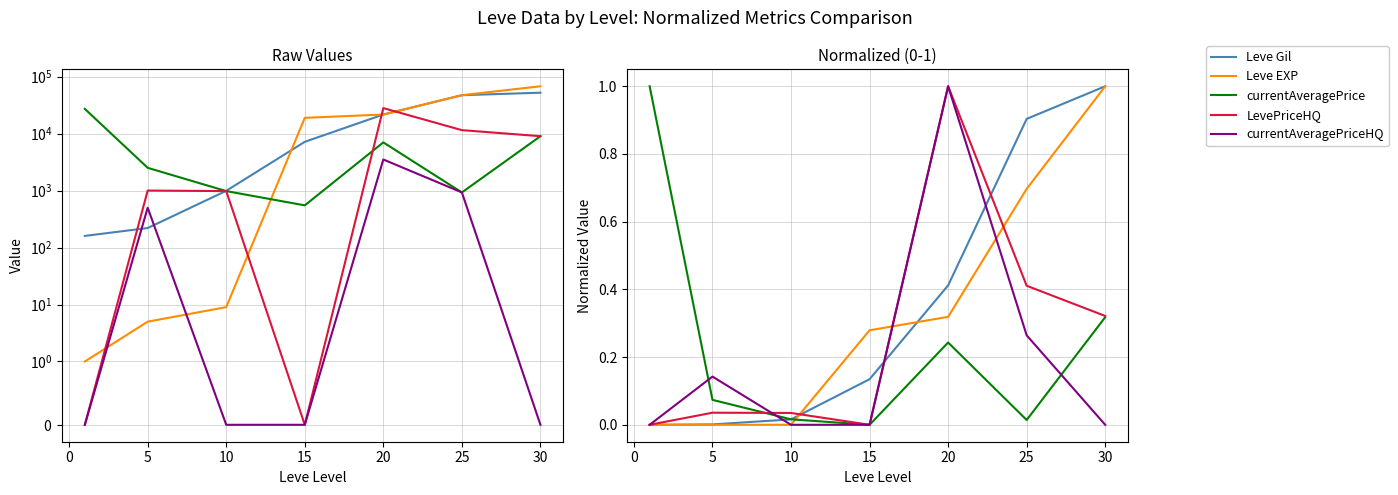

How many times do currentAveragePrice and currentAveragePriceHQ cross each other?

3